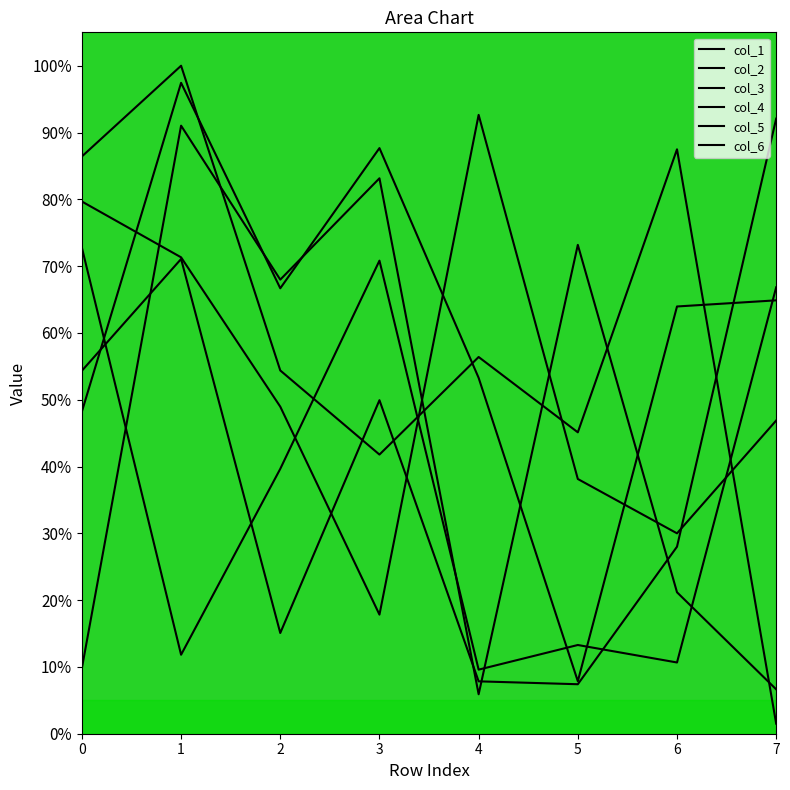

How many interior local valleys does the col_5 series have?

2